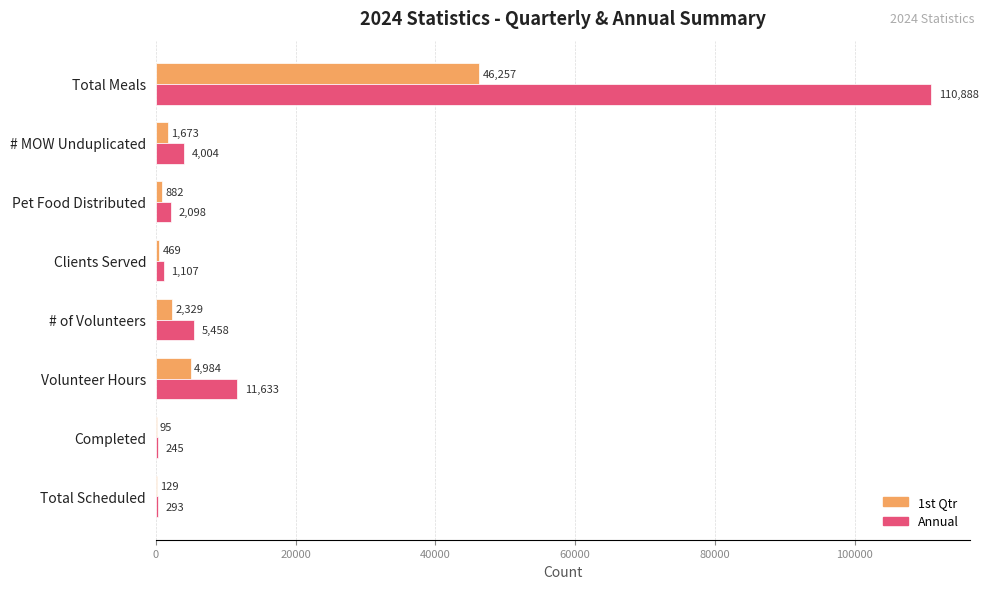

At which label is Annual closest to 55566?

Volunteer Hours